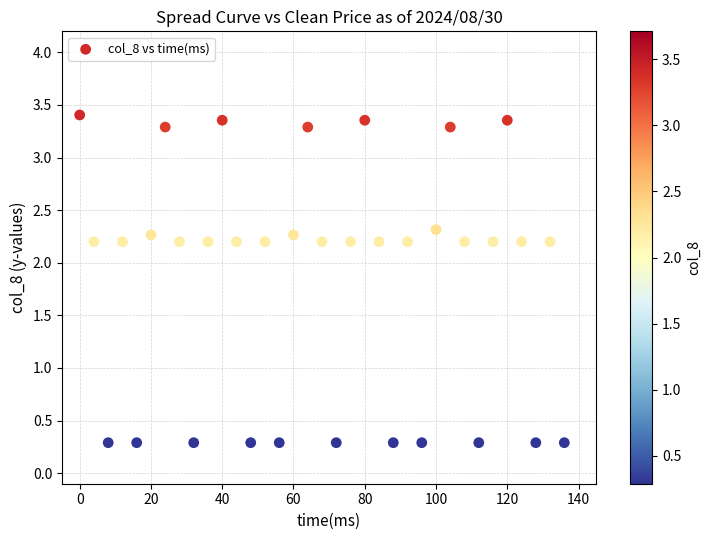

What is the range of X values (max minus min)?

136.0